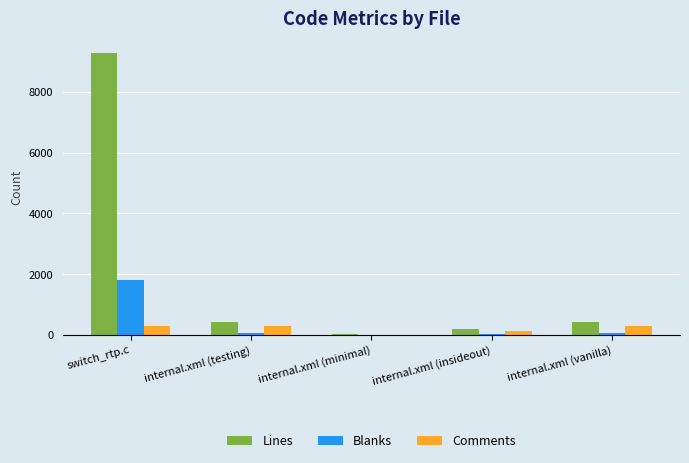

Which series has the widest spread of values?

Lines